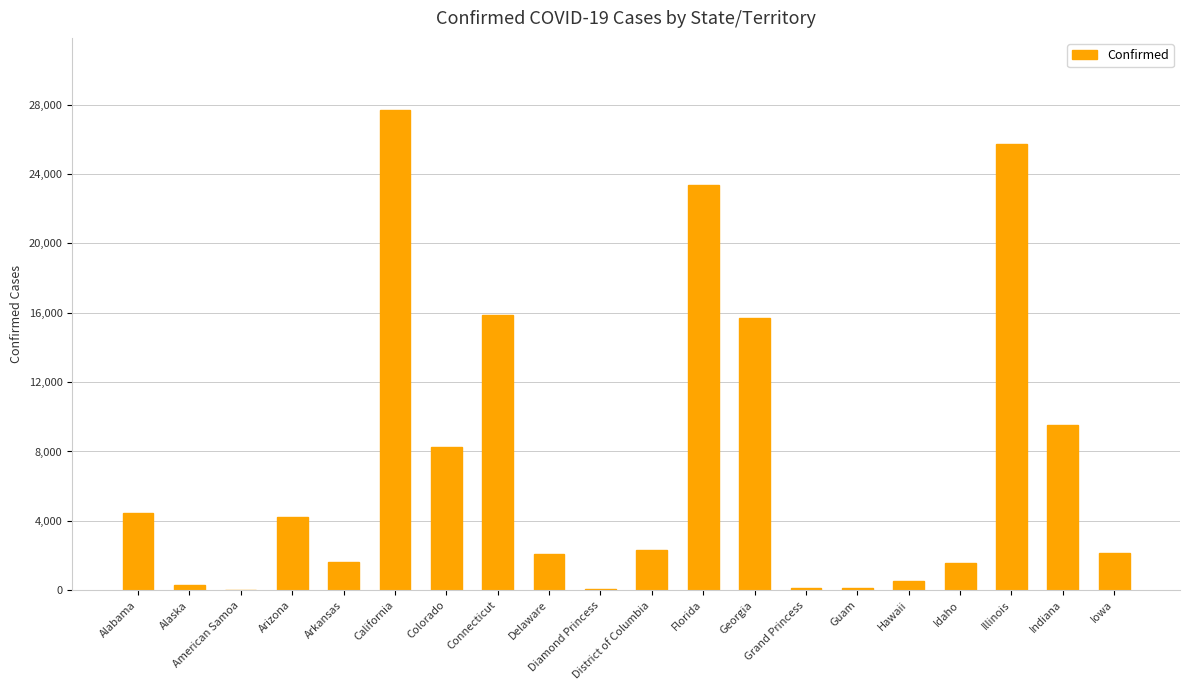

What is the change in value from Colorado to Diamond Princess?

-8237